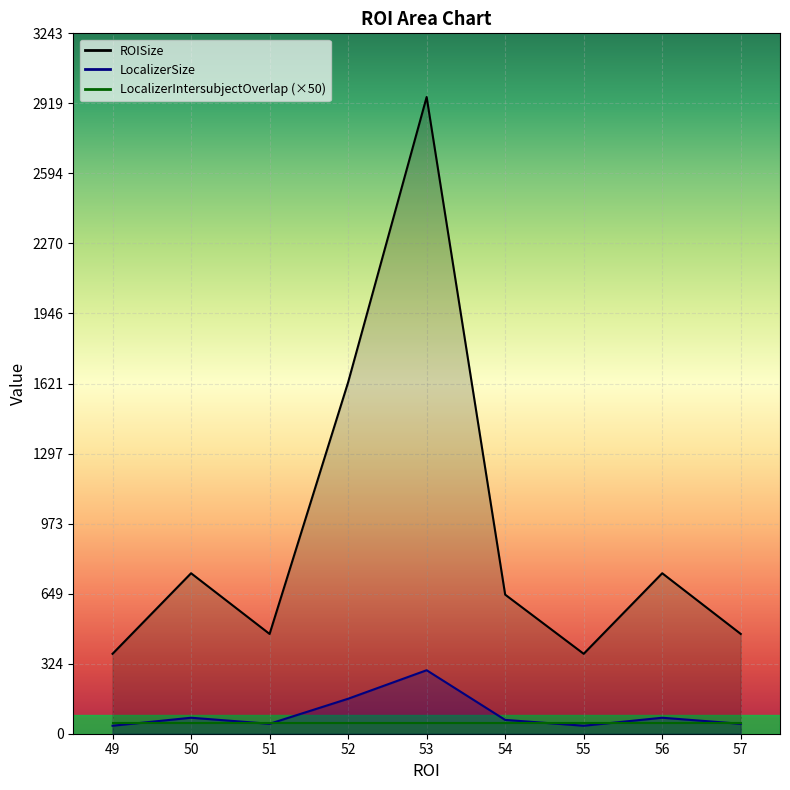

Reading right to left, extract all data points from this chart.

LocalizerSize: 46	74	37	64	294	162	46	74	37
ROISize: 462	743	370	644	2948	1627	462	743	370